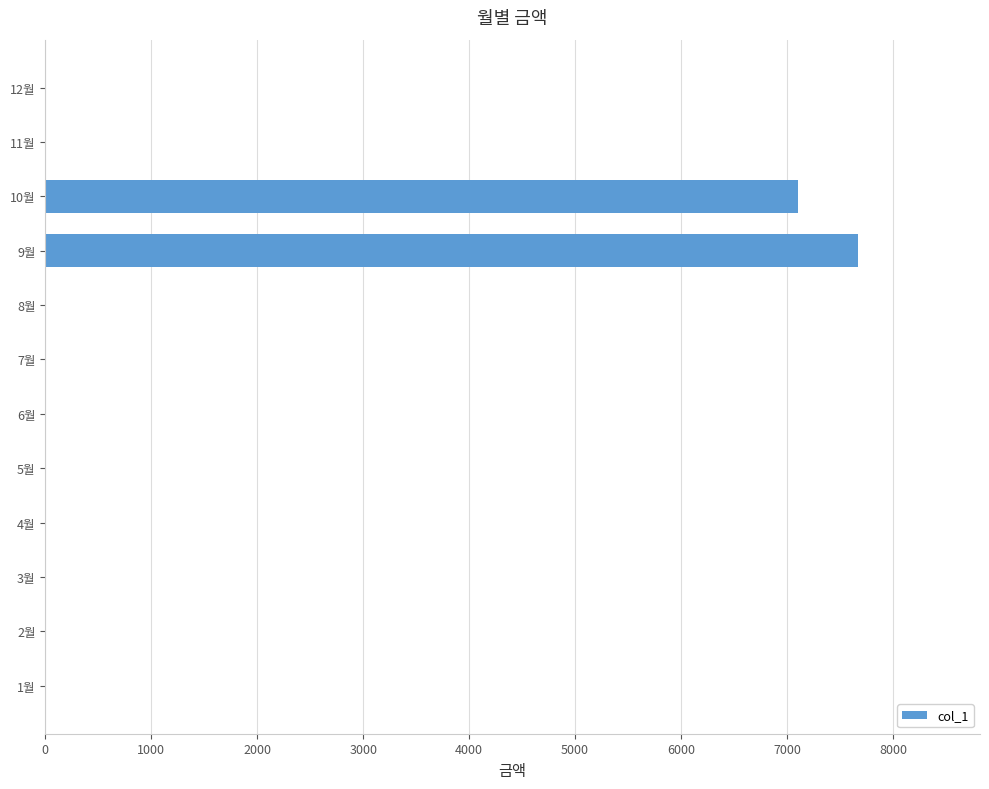

Reading top to bottom, extract all data points from this chart.

12월=0	11월=0	10월=7100	9월=7670	8월=0	7월=0	6월=0	5월=0	4월=0	3월=0	2월=0	1월=0